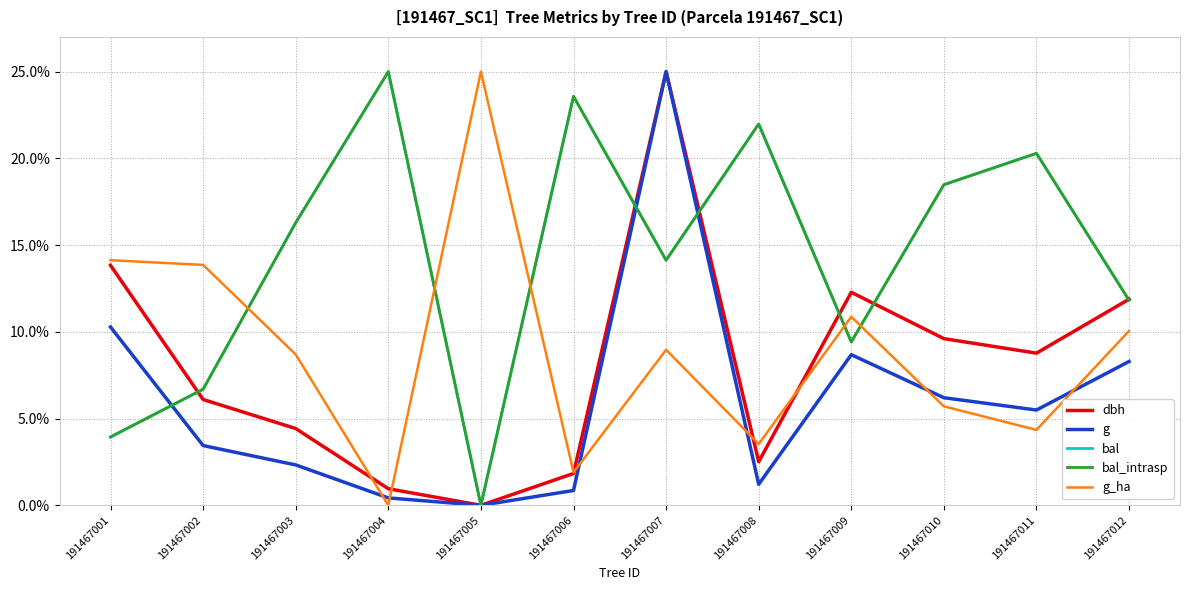

Which series has the widest spread of values?

dbh